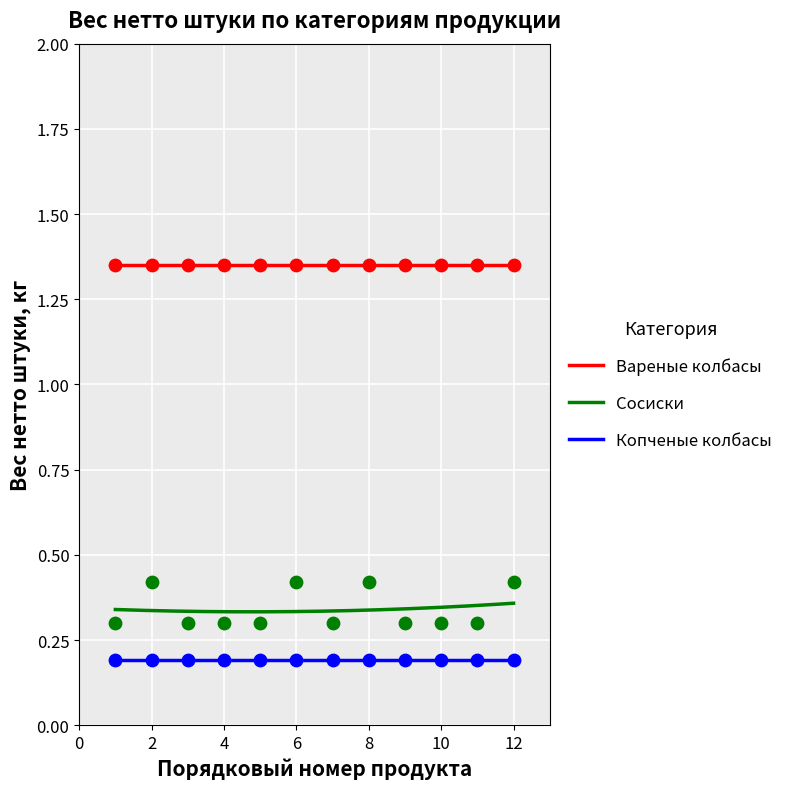

Is the value of Вареные колбасы at 9 greater than the value of Копченые колбасы at 9?

Yes